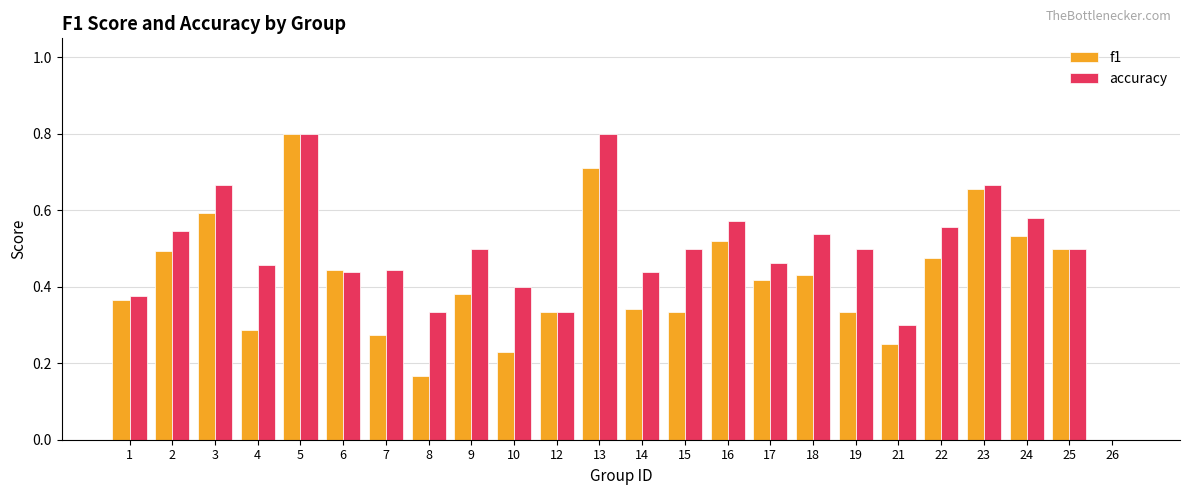

Which series has the largest total across all categories?

accuracy